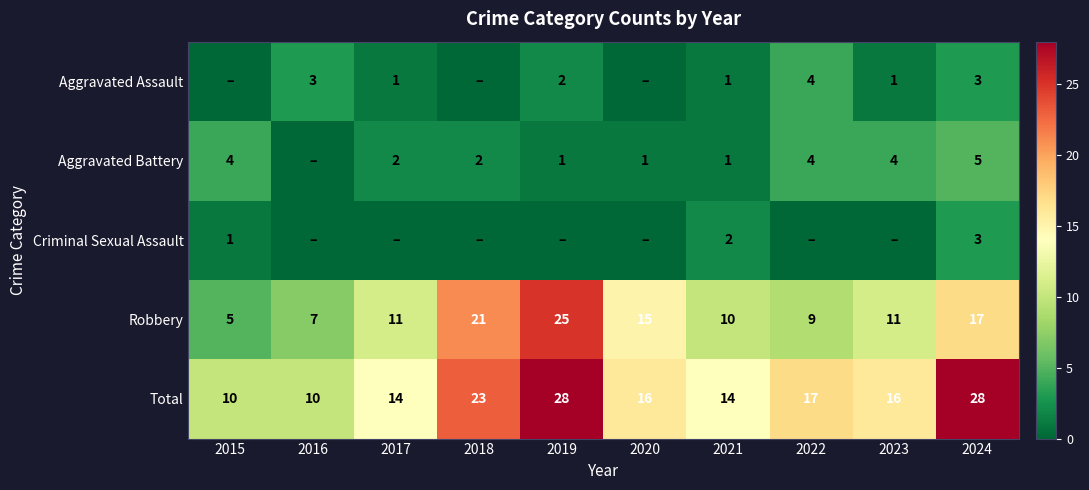

Is the value of Total at 2016 greater than the value of Aggravated Assault at 2022?

Yes